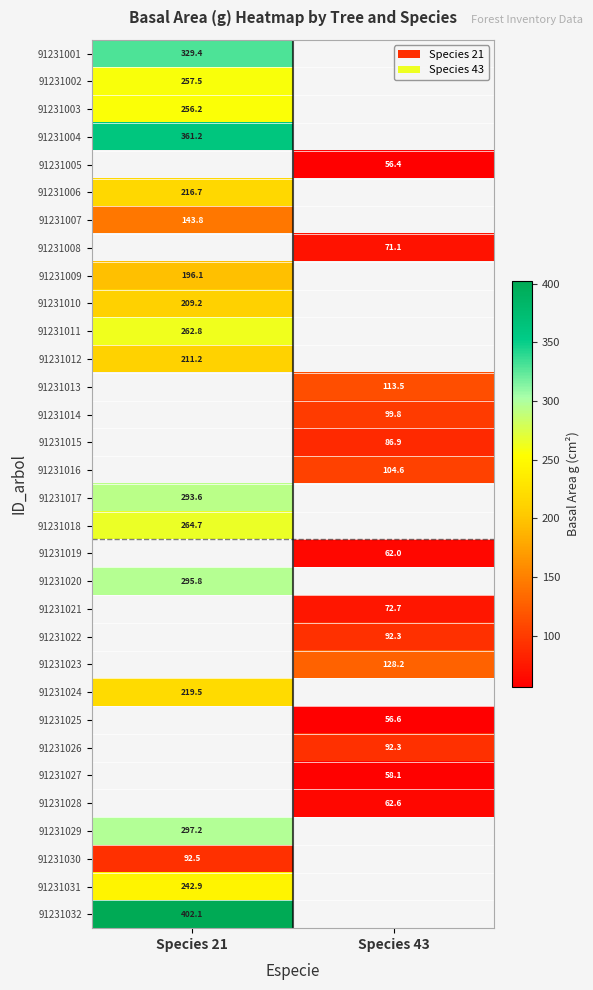

At how many categories does at least one series exceed 99?

2